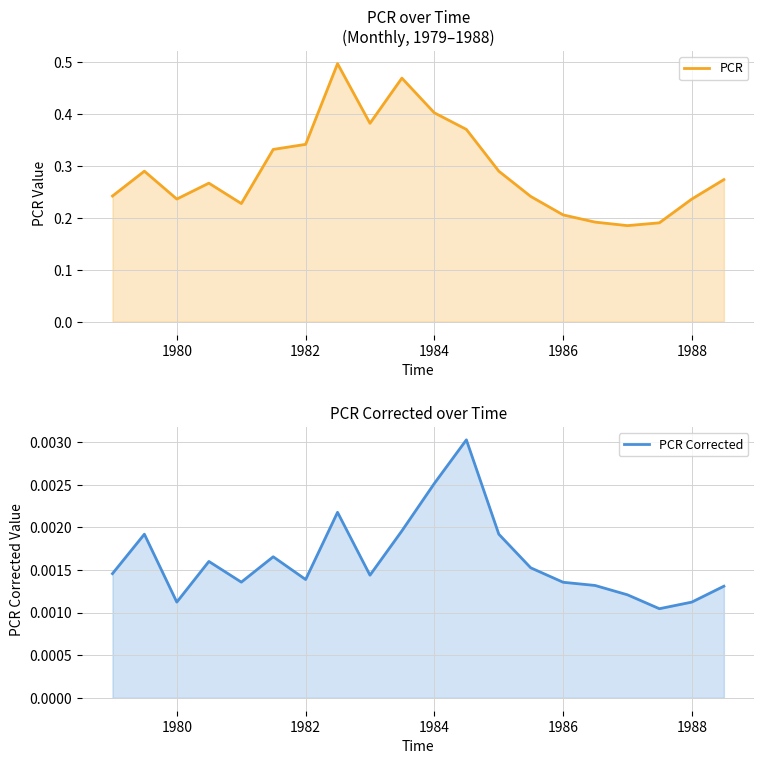

What are all the series names shown in the legend?

PCR, PCR Corrected